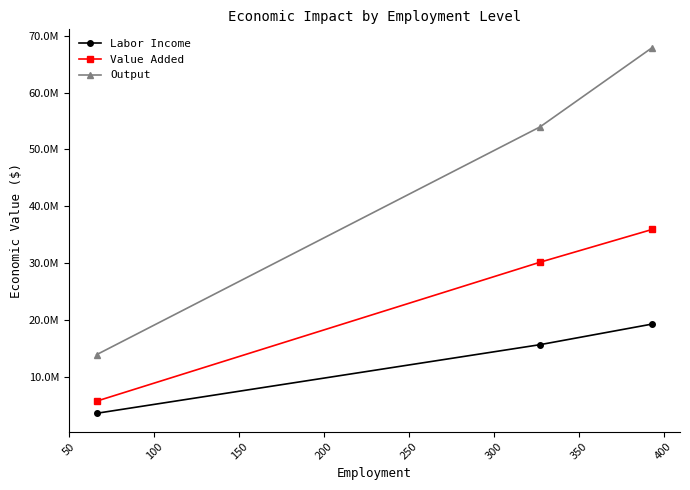

What are all the series names shown in the legend?

Labor Income, Value Added, Output